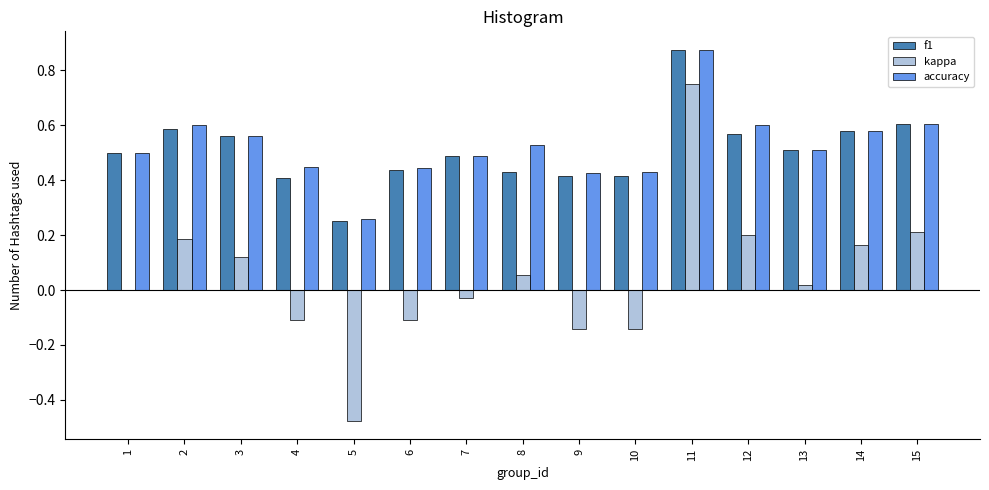

Which category has the highest value across all series?

11